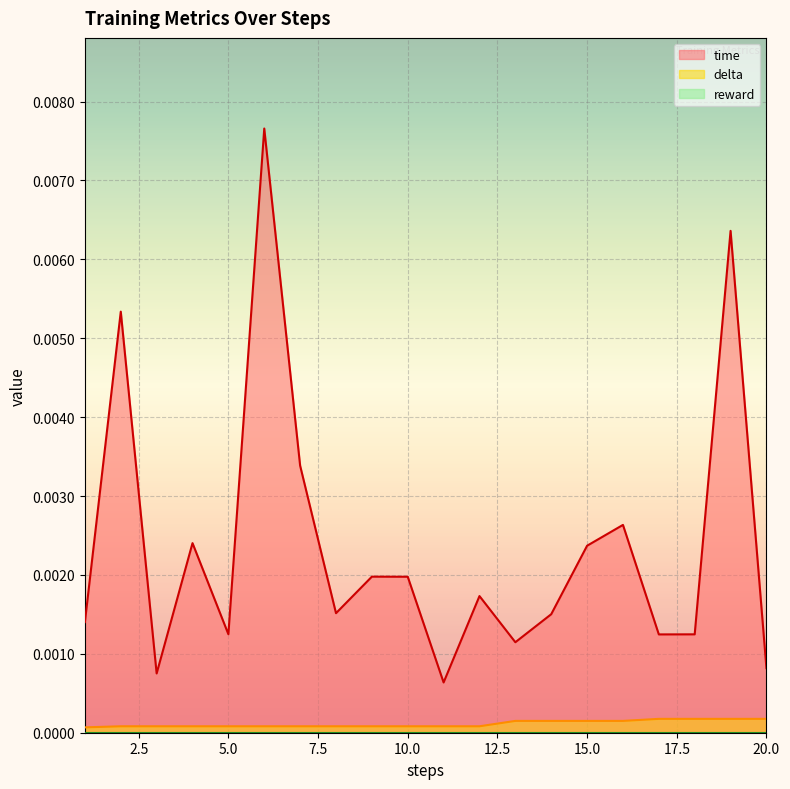

The value of time at 10 is 0.0. True or false?

False